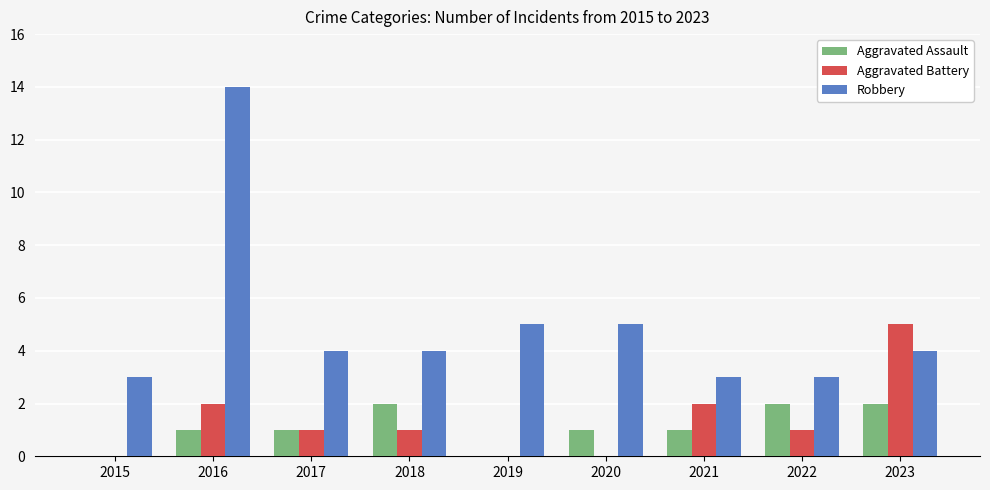

What are all the series names shown in the legend?

Aggravated Assault, Aggravated Battery, Robbery